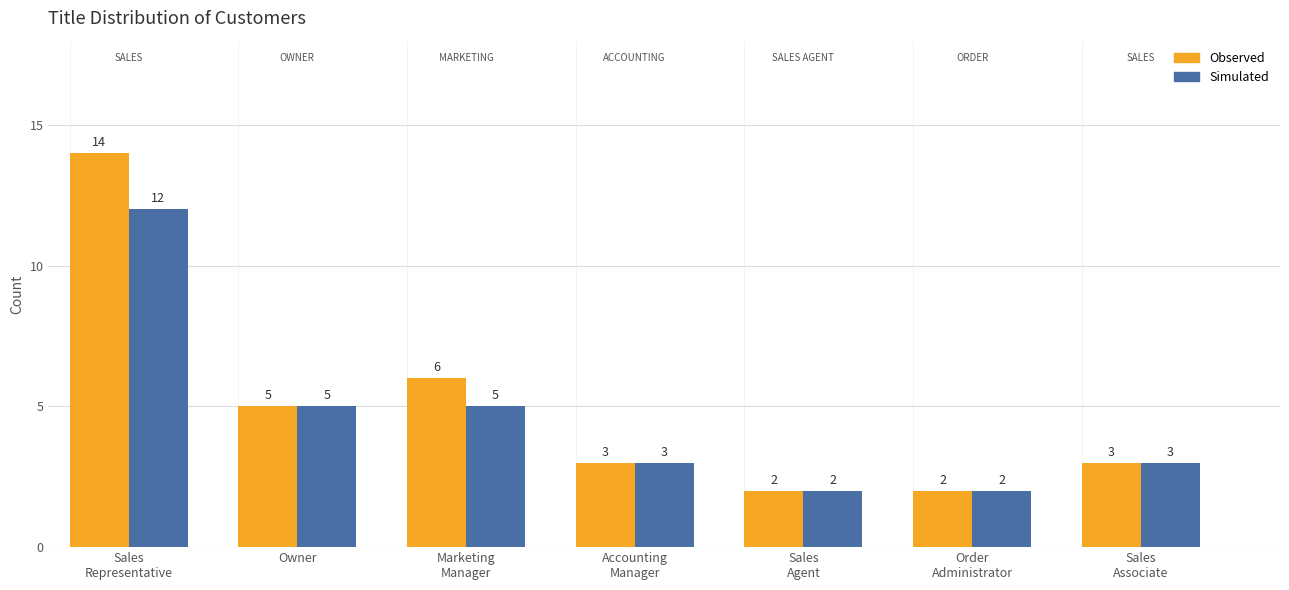

What is the sum of all Observed values?

35